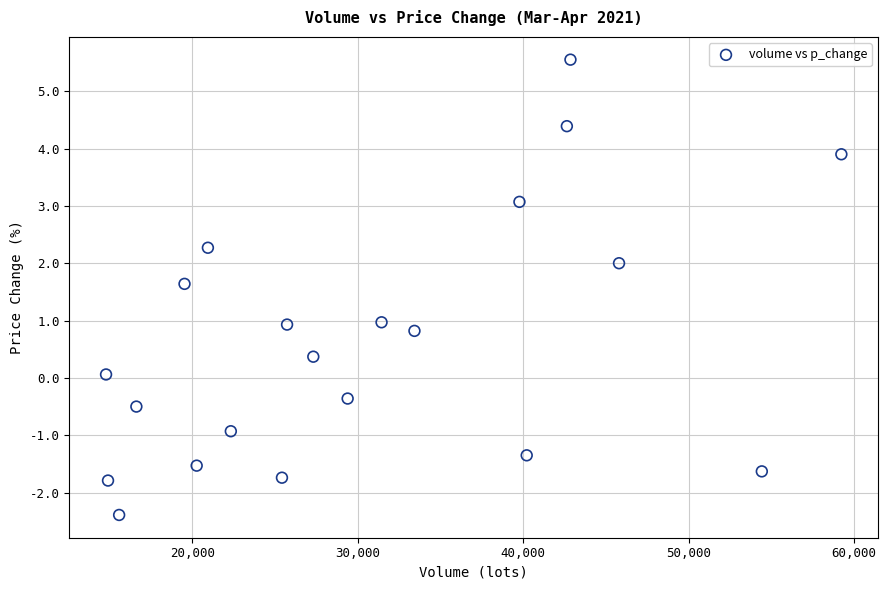

What is the range of Y values (max minus min)?

7.9